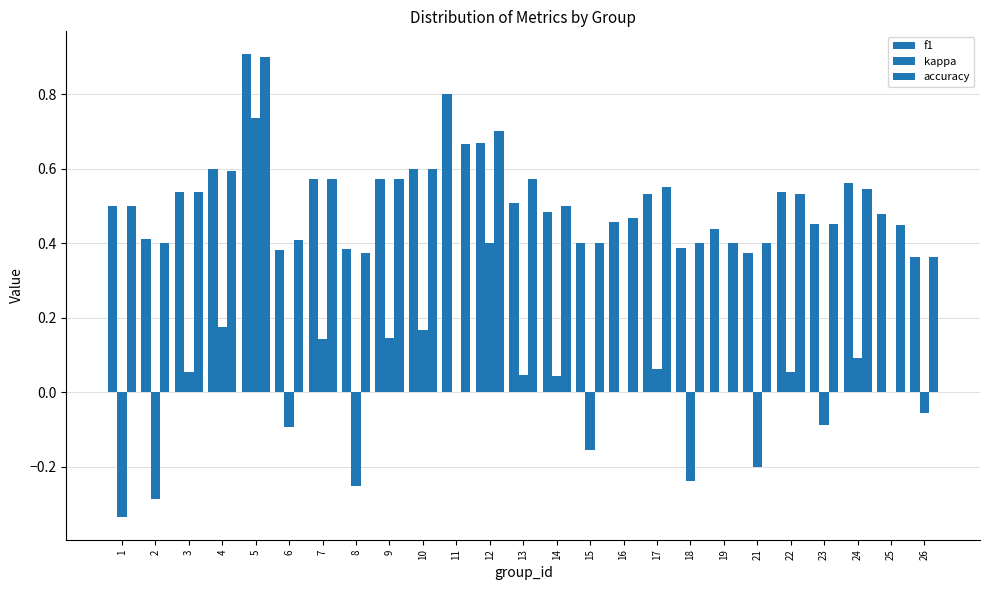

List the series in order of their peak value, lowest first.

kappa, accuracy, f1